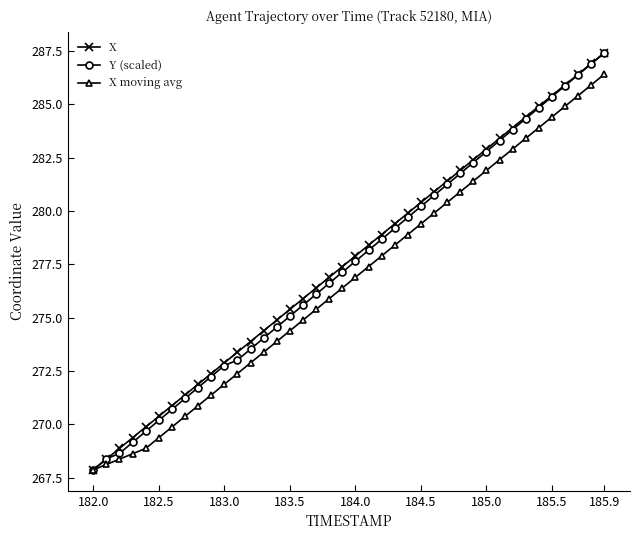

What is the smallest value displayed?

267.9